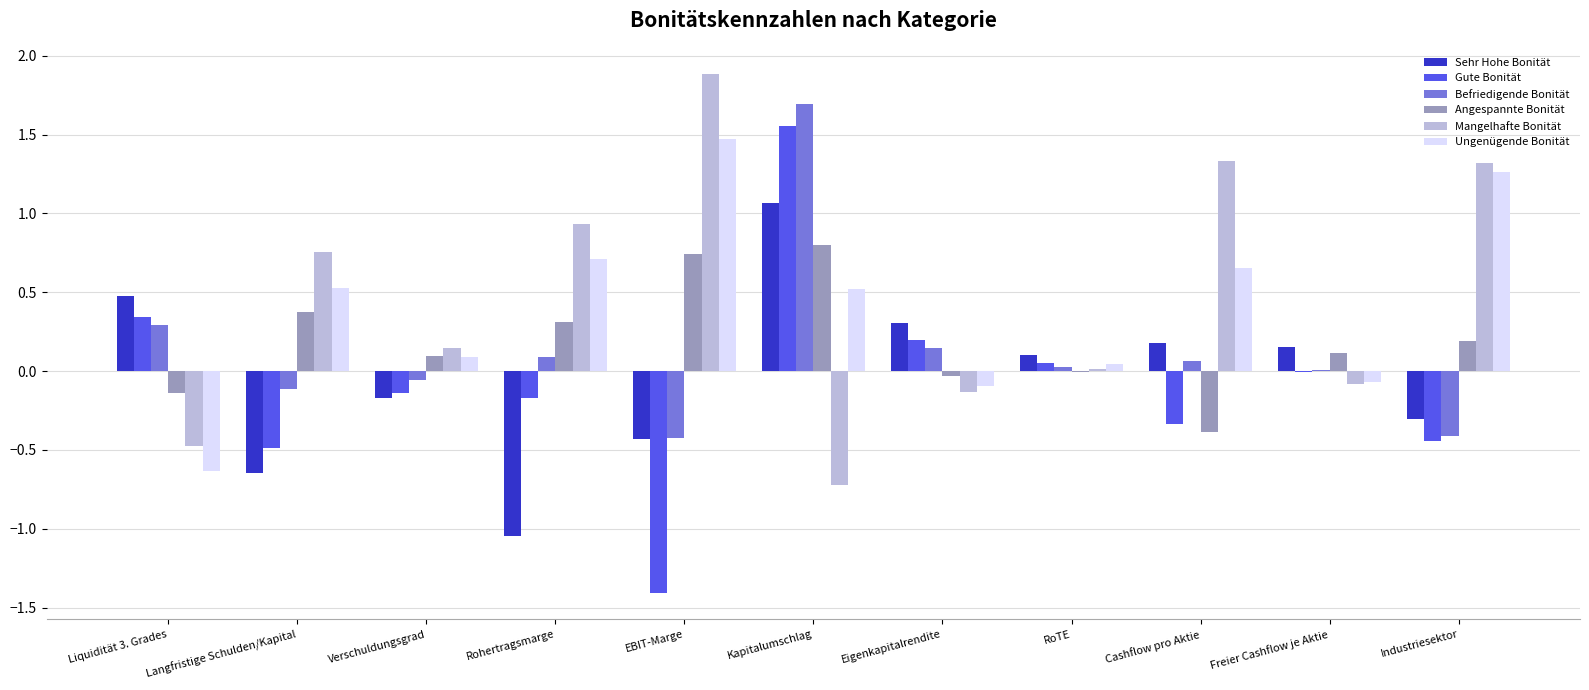

What is the sum of all Angespannte Bonität values?

2.1